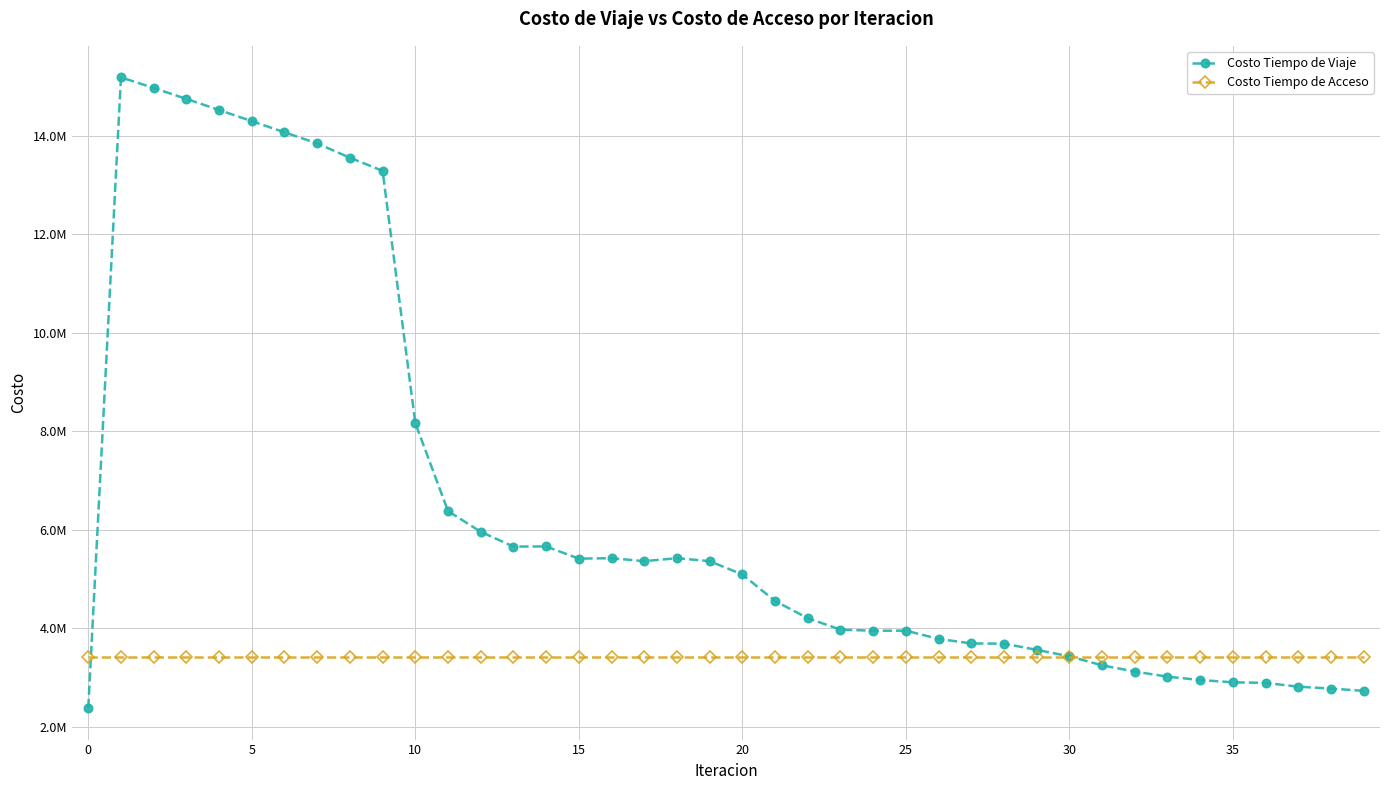

True or false: Costo Tiempo de Acceso has more than 2 interior local peaks.

False